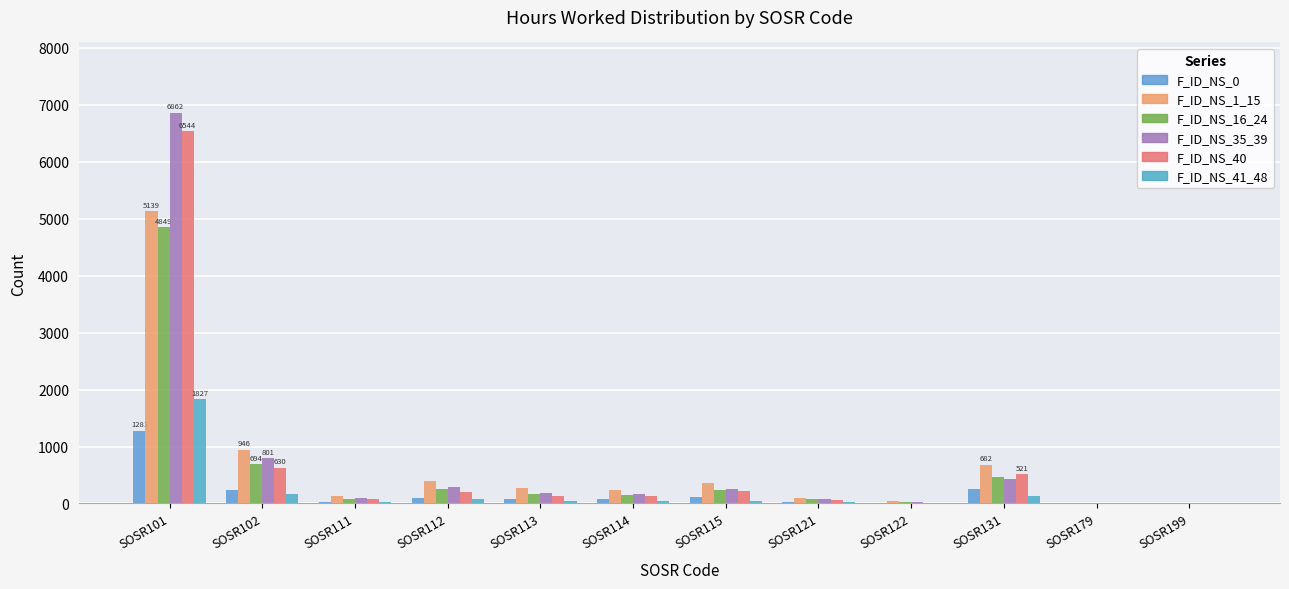

What is the value of the F_ID_NS_41_48 bar at the 12th from the left?

3